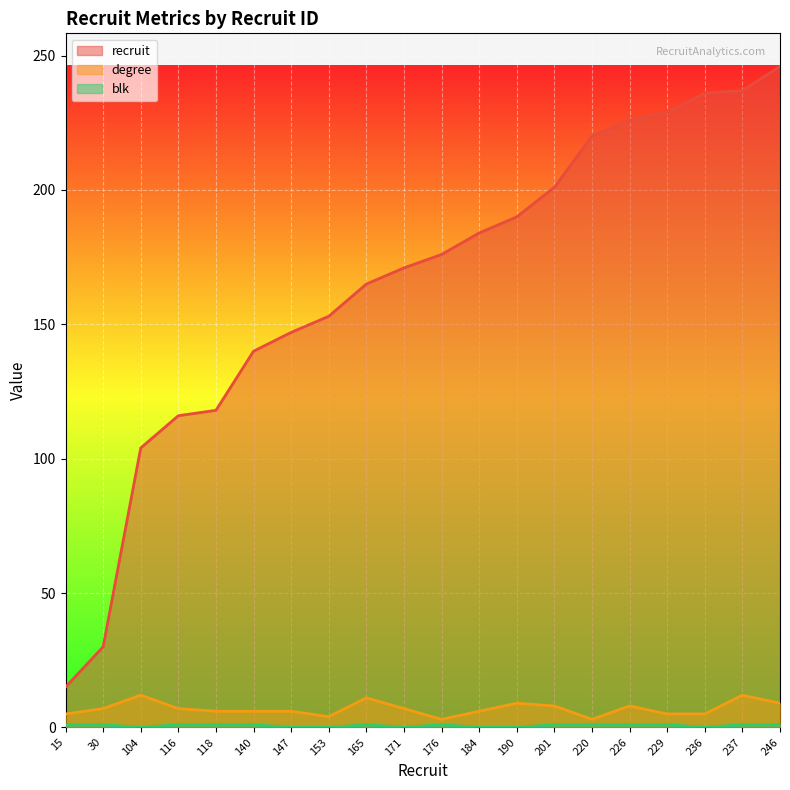

How many lines are shown in the chart?

3